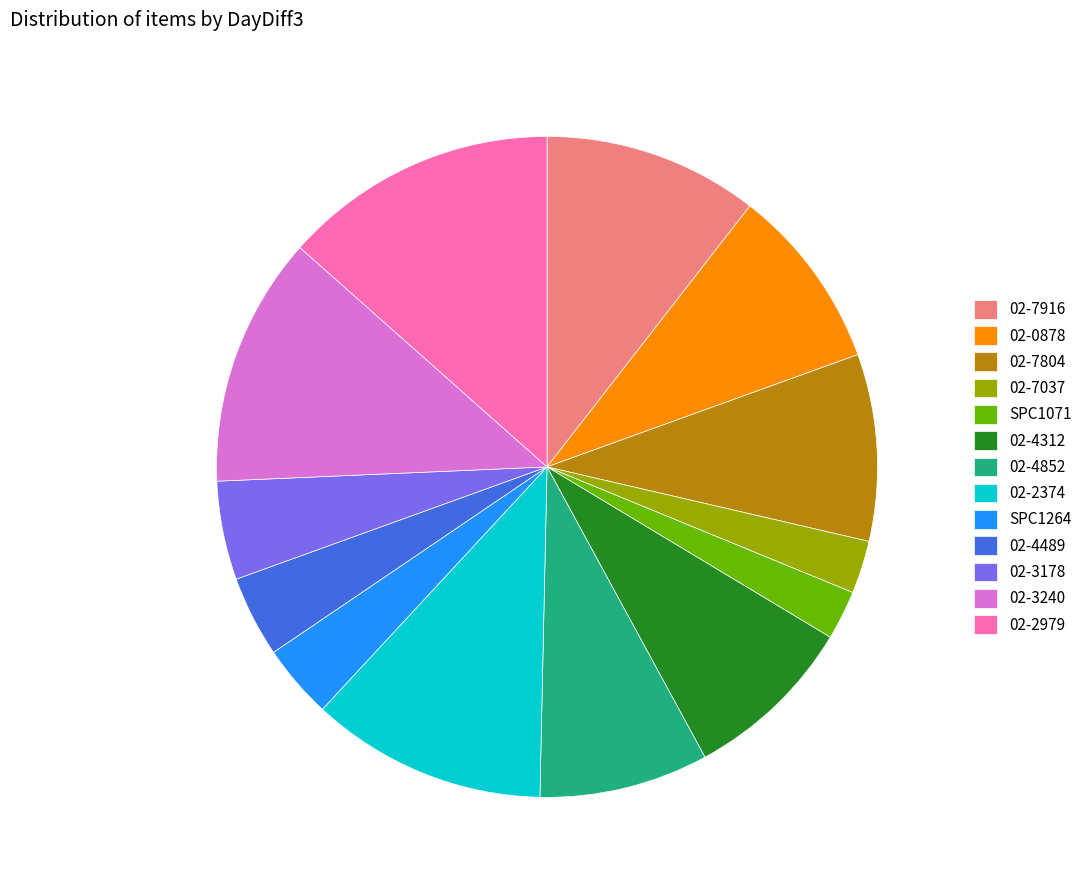

Count the number of slices in the pie.

13